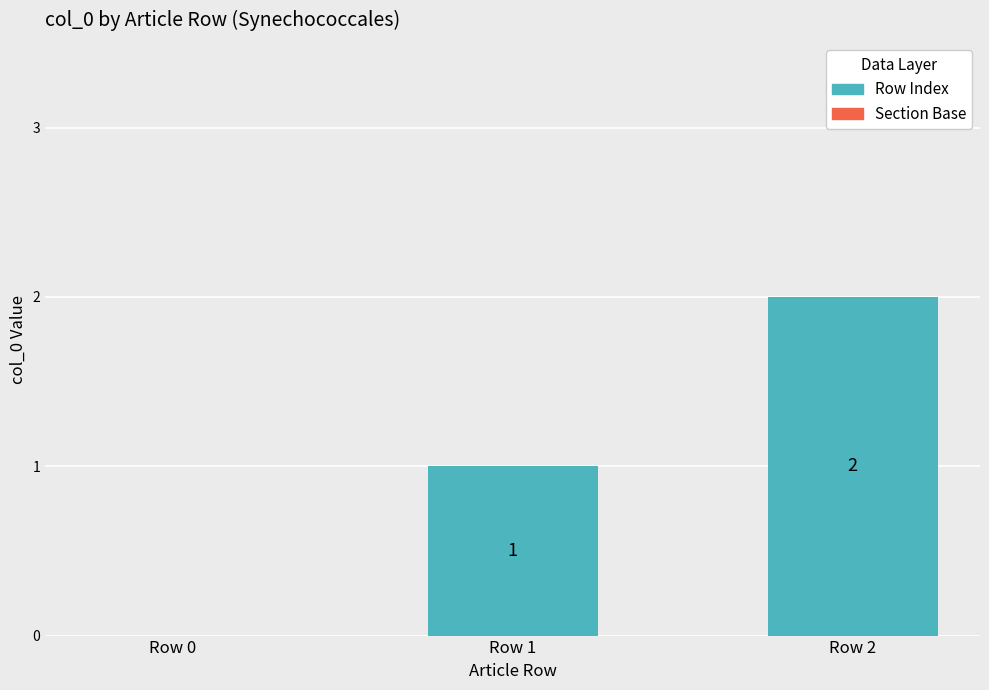

What is the sum of all values?

3